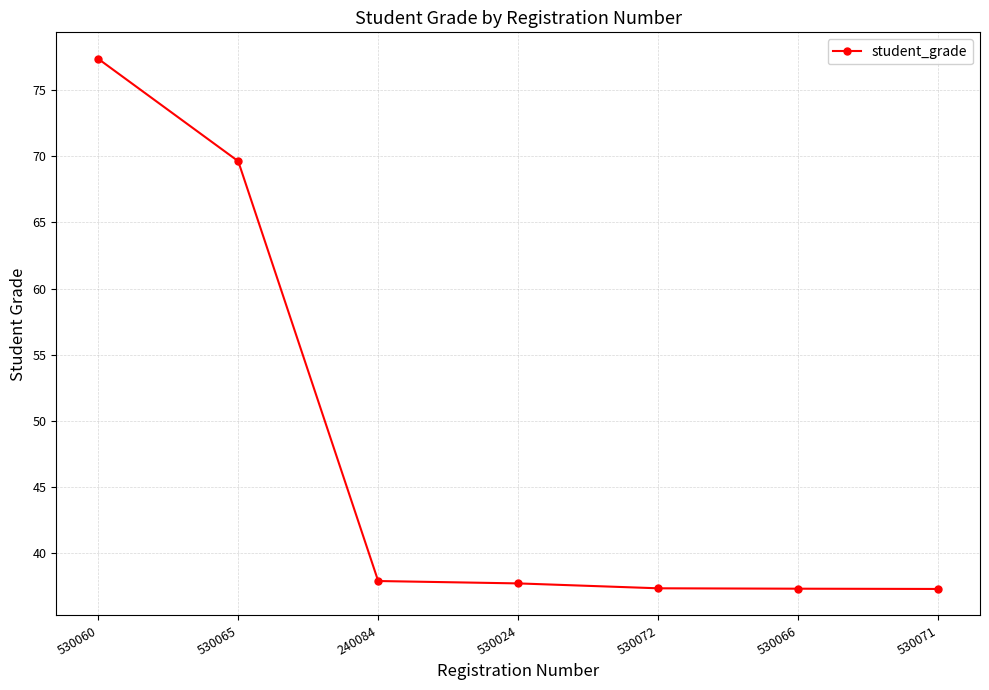

What is the ratio of the value at 530066 to the value at 530060?

0.5